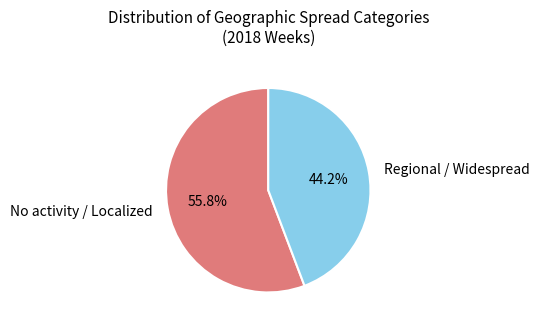

Is the sum of Regional / Widespread and No activity / Localized greater than half?

Yes